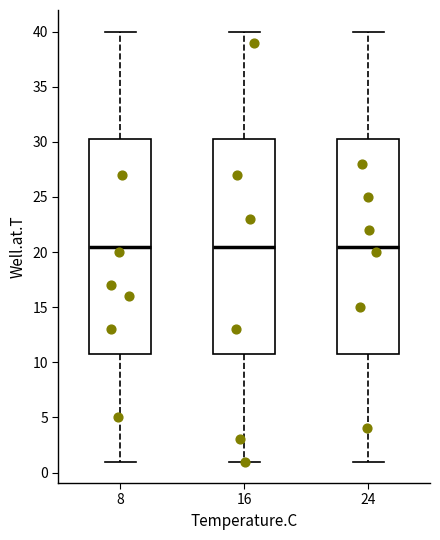

Reading left to right, transcribe this box plot: for each box, give where its median line is, the range the box spans, and where its two whiskers end, as read against the y-axis. The values are not printed on the chart, so give them approximately, as read against the axis.

8: median 20.5, box 11.0 to 30.5, whiskers 1.0 to 40.0
16: median 20.5, box 11.0 to 30.5, whiskers 1.0 to 40.0
24: median 20.5, box 11.0 to 30.5, whiskers 1.0 to 40.0